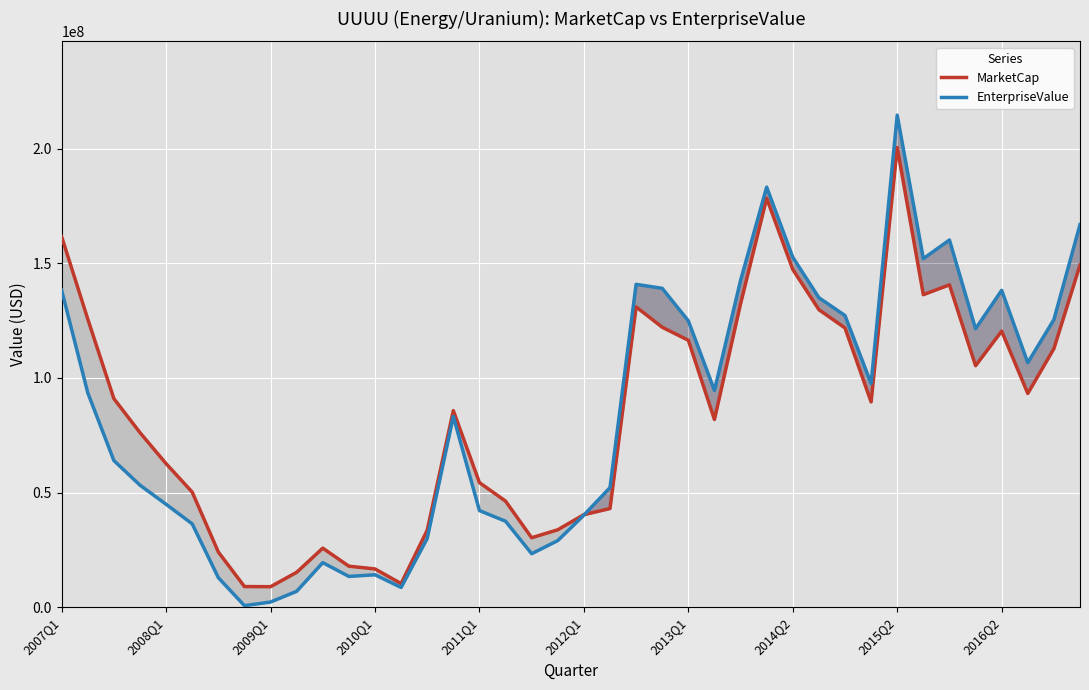

True or false: MarketCap has more than 2 interior local peaks.

True